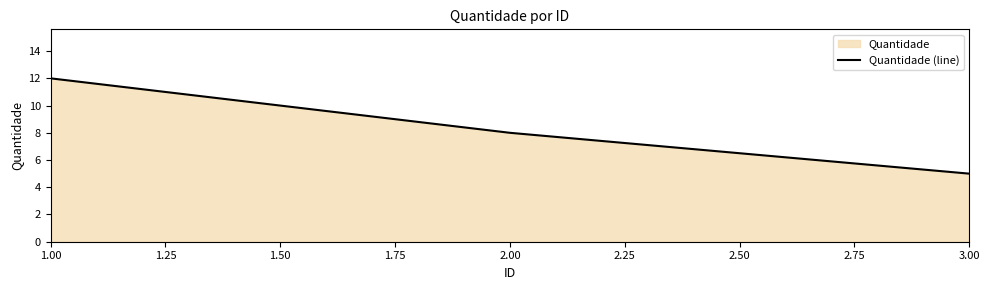

True or false: the data shows 8 at 2.00.

True